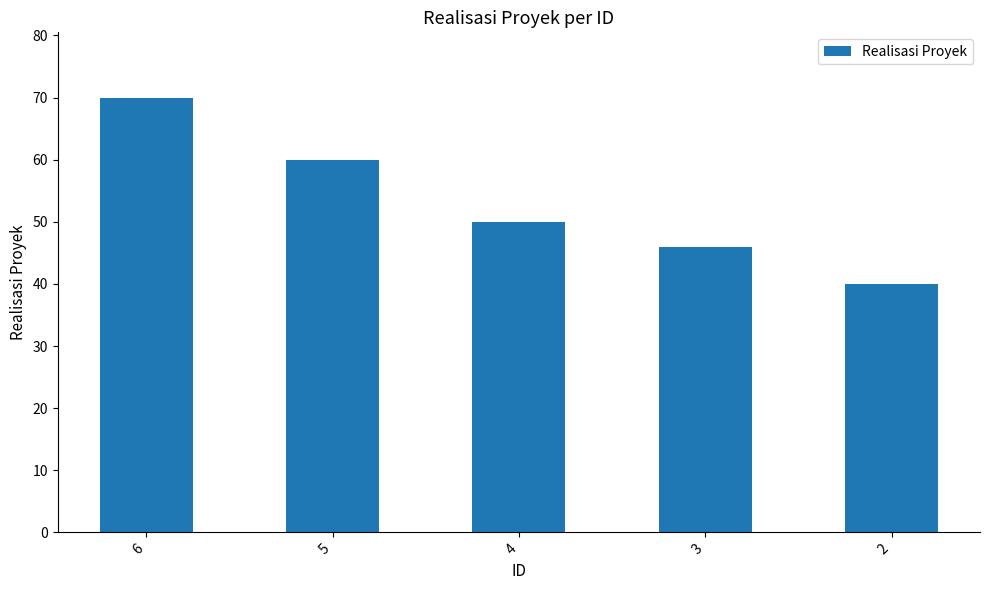

Rank the categories by value from lowest to highest.

2, 3, 4, 5, 6